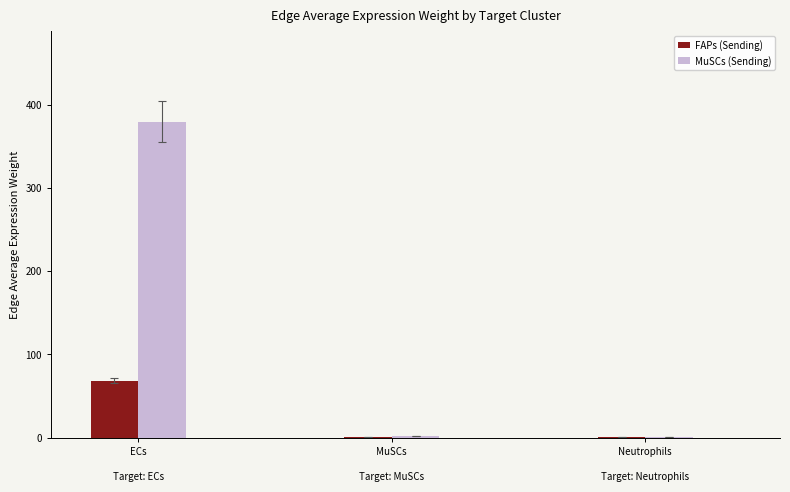

At which category is the sum across all series the highest?

ECs